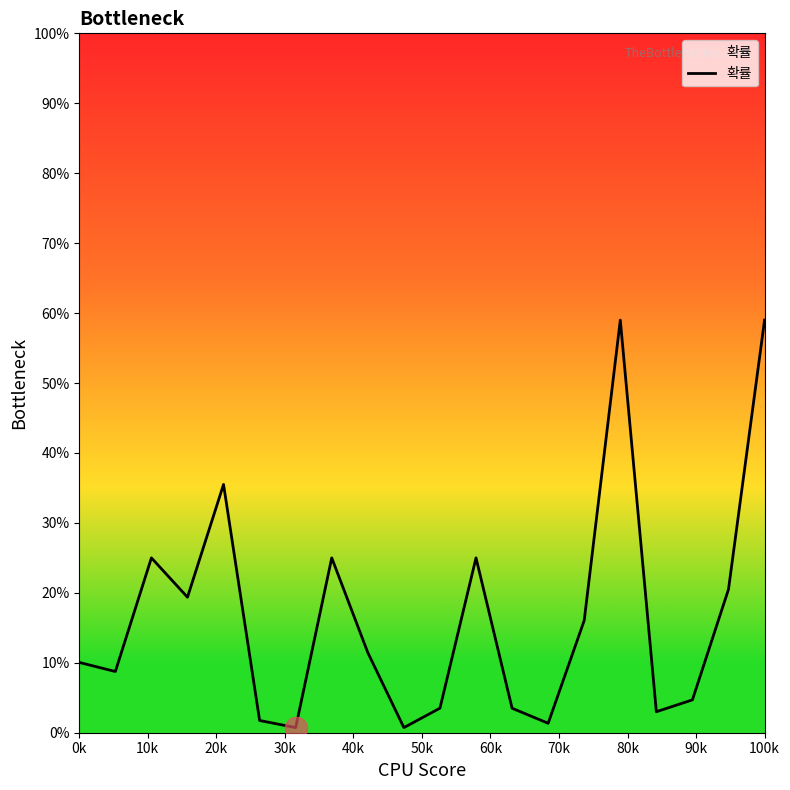

Does the chart have visible grid lines?

No